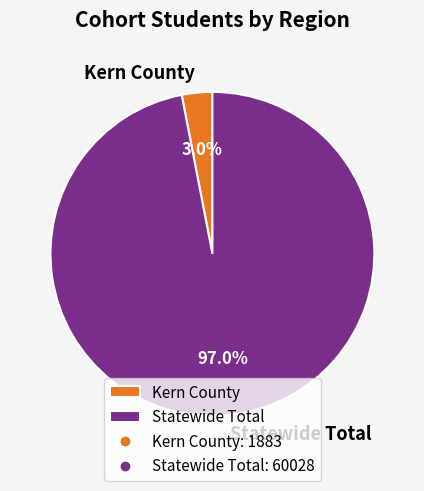

How many slices are in this pie chart?

2